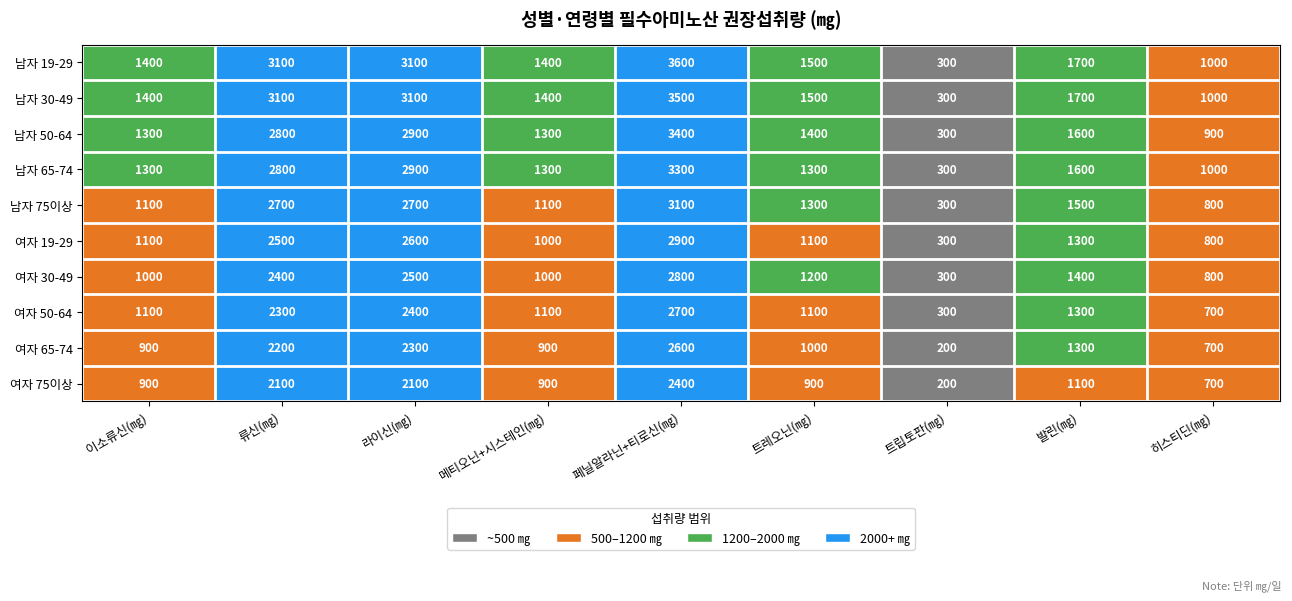

Rank the series by their maximum value, from highest to lowest.

남자 19-29, 남자 30-49, 남자 50-64, 남자 65-74, 남자 75이상, 여자 19-29, 여자 30-49, 여자 50-64, 여자 65-74, 여자 75이상